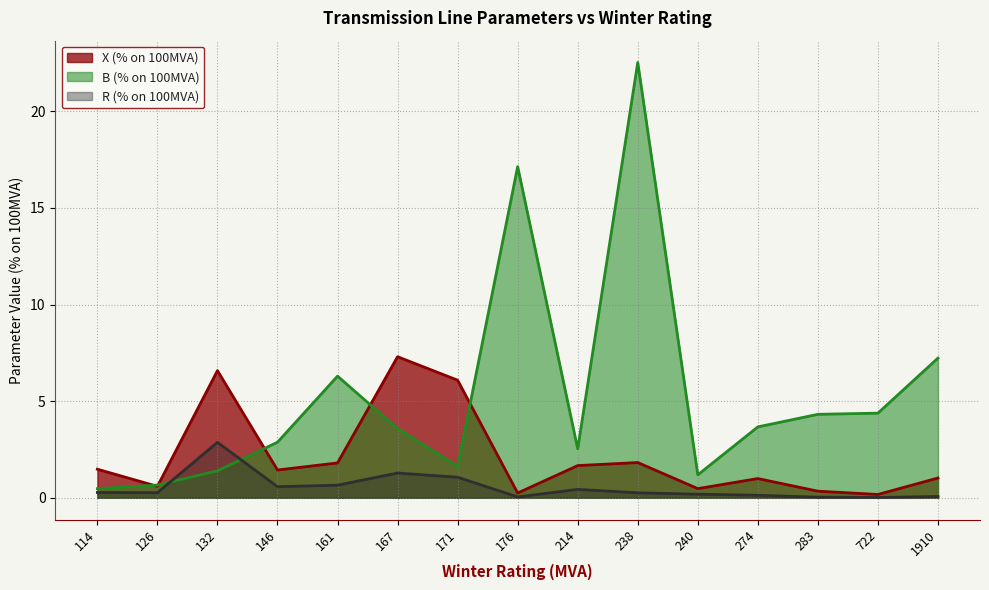

What is the difference between the B (% on 100MVA) values at 283 and 126?

3.7